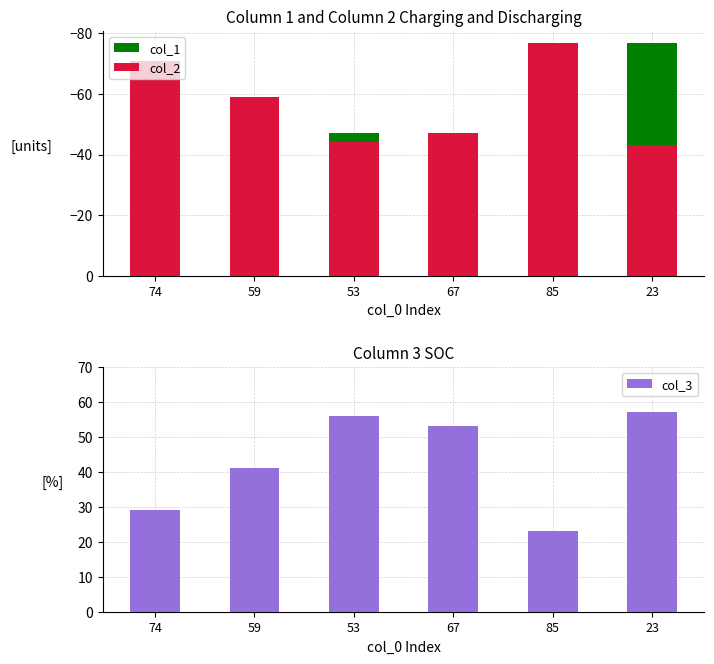

Which has a higher value, 23 or 53?

53